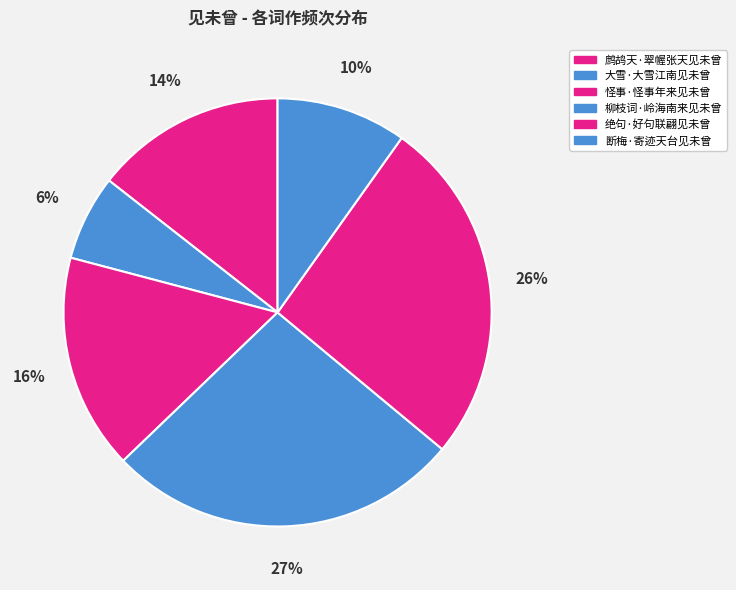

What is the ratio of the value at 断梅·寄迹天台见未曾 to the value at 鹧鸪天·翠幄张天见未曾?

0.7